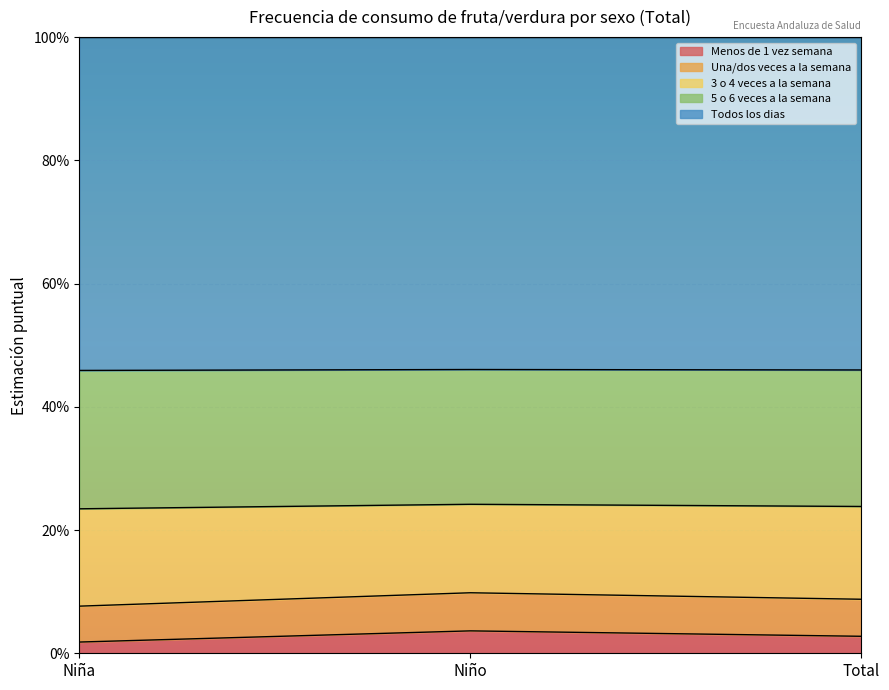

What position from the left is Total?

3